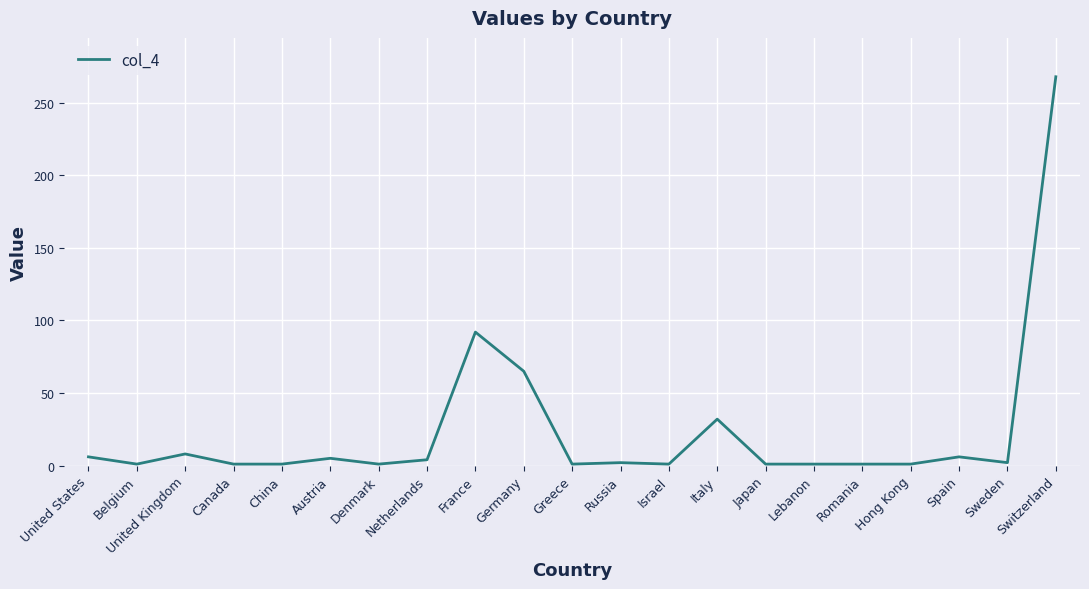

True or false: the data shows 24 at Germany.

False